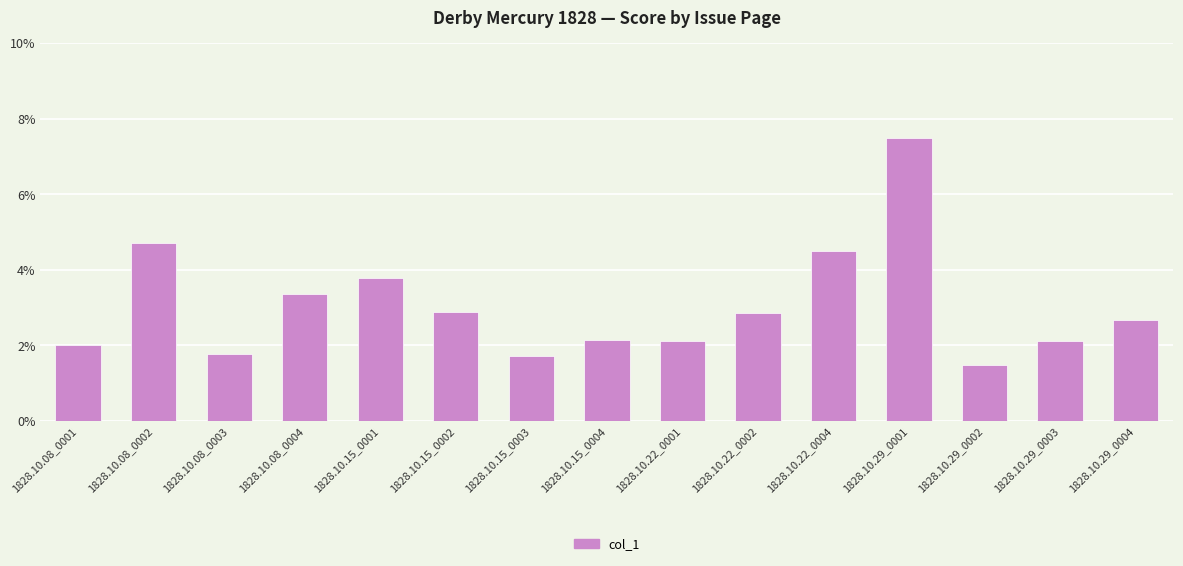

Does the chart contain any negative values?

No